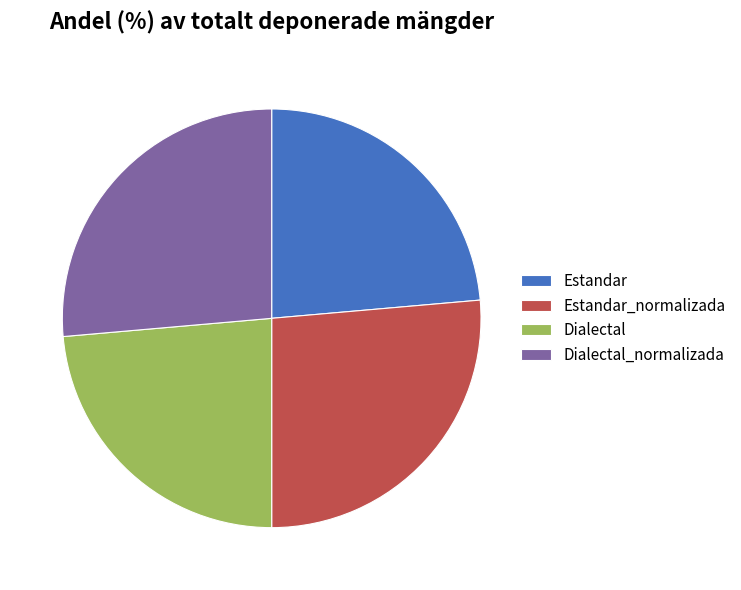

Is Estandar the majority of the pie?

No